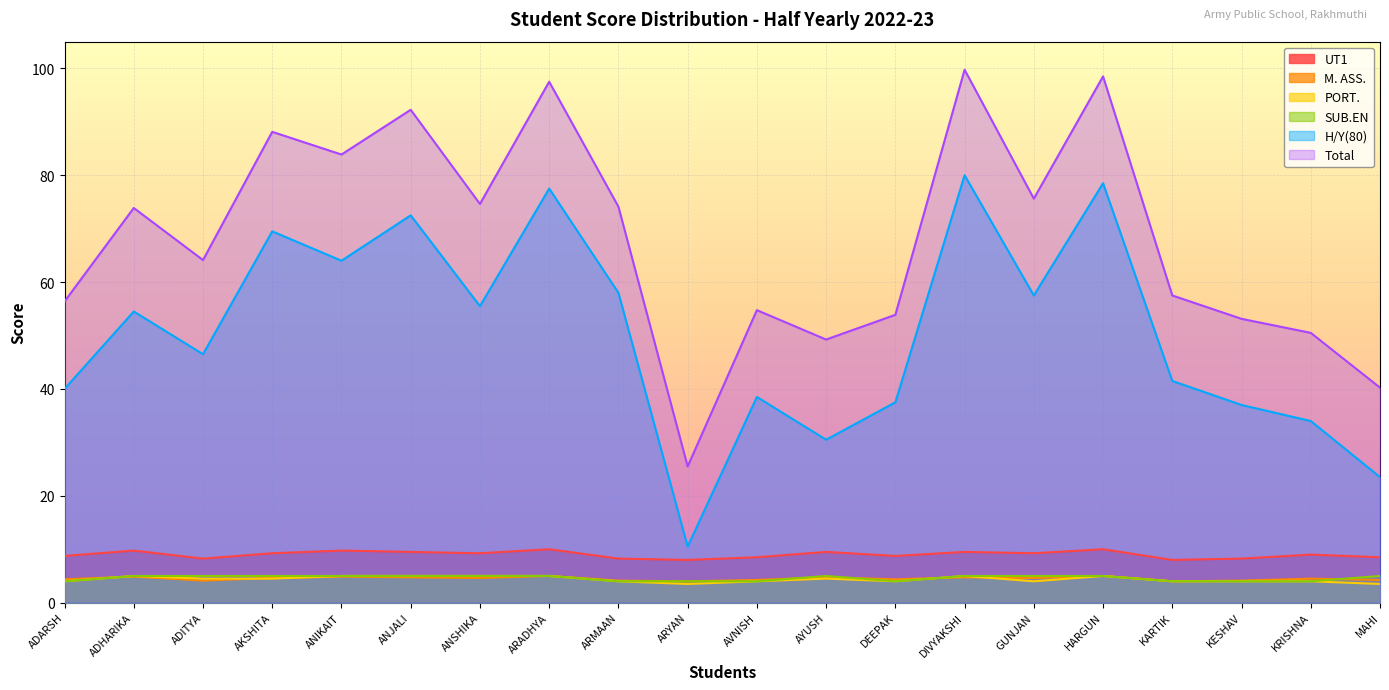

True or false: M. ASS. and UT1 cross at least once.

False